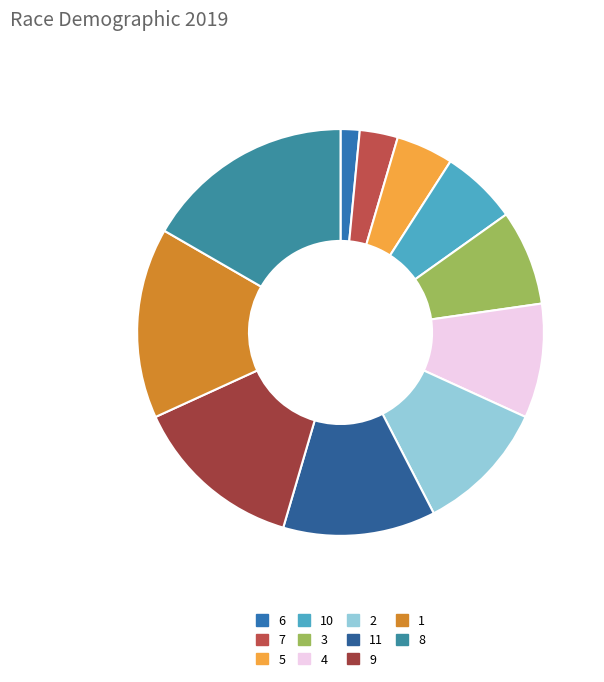

To the nearest percent, what portion does 2 represent?

11%